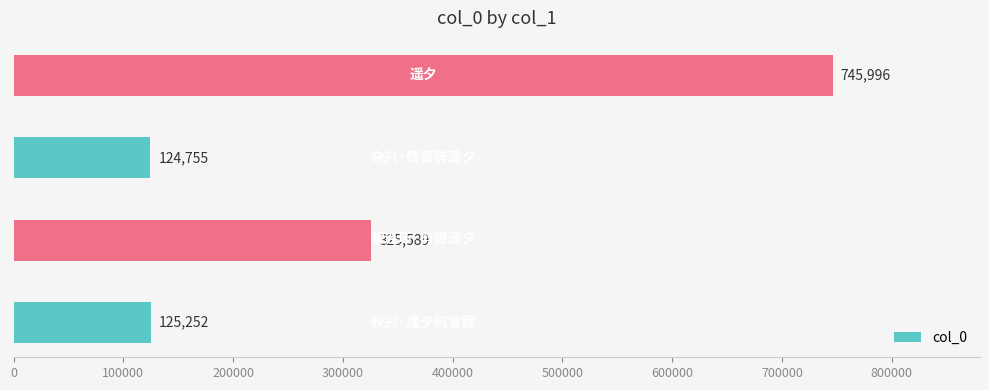

What is the average value?

330398